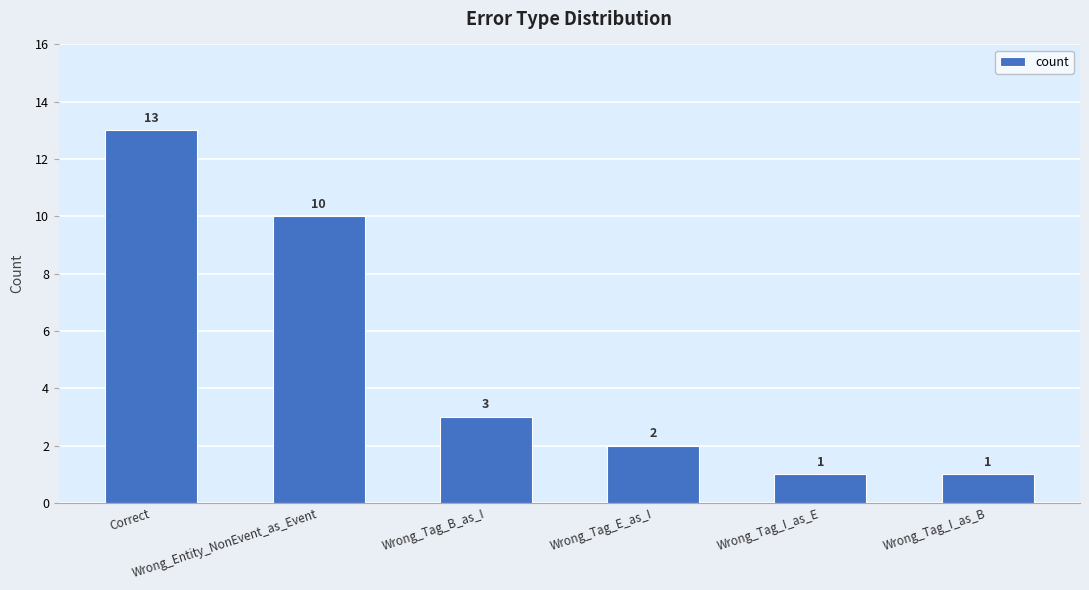

What is the change in value from Wrong_Tag_B_as_I to Wrong_Tag_I_as_E?

-2